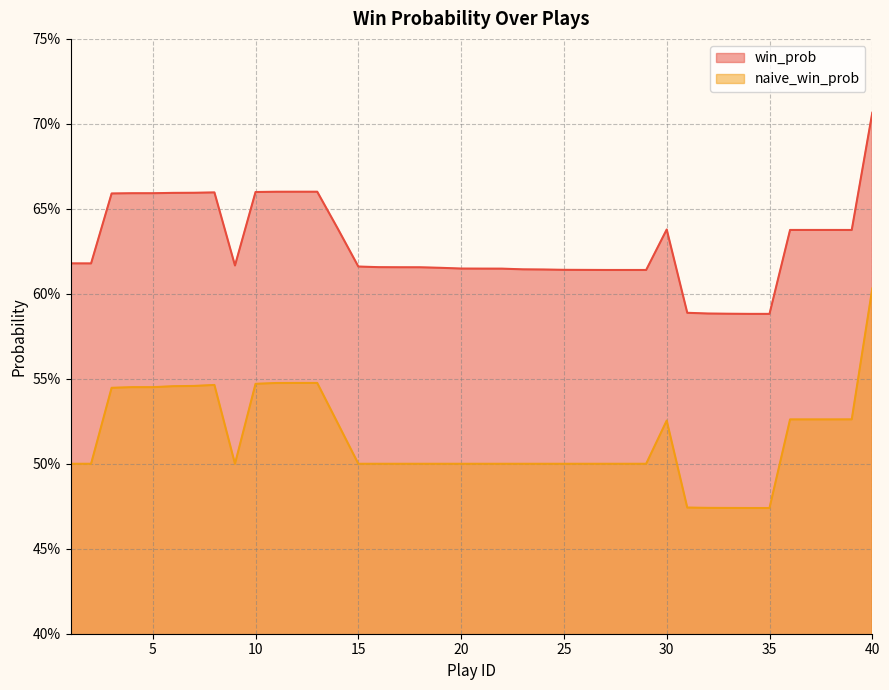

What is the maximum value shown in the chart?

0.7